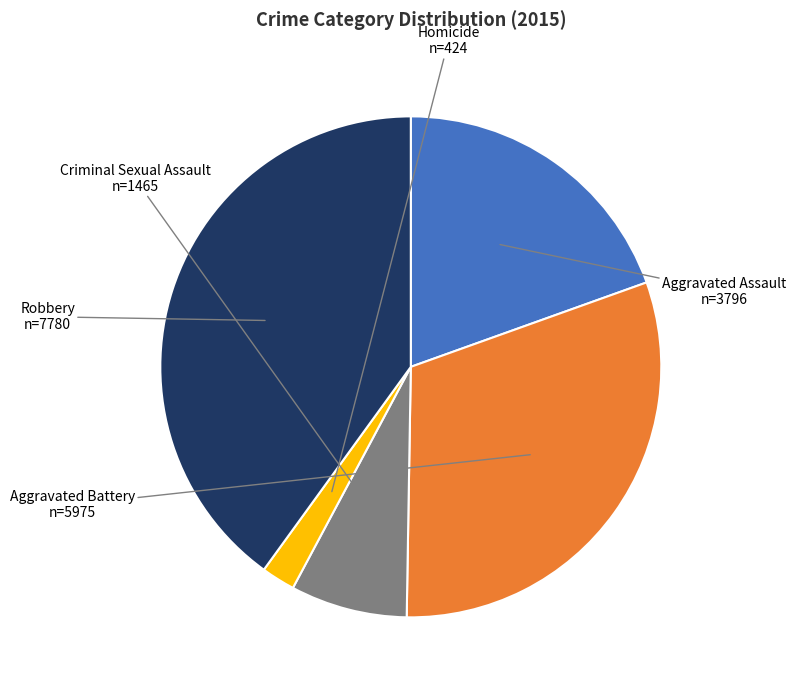

Is it true that Aggravated Assault is 12% of the pie?

False